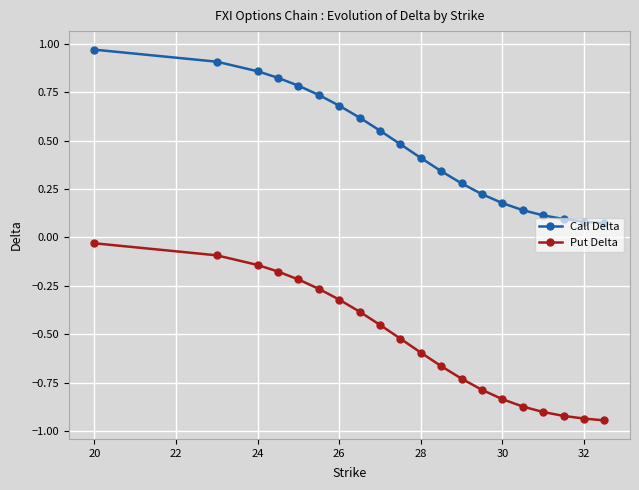

True or false: Call Delta and Put Delta cross at least once.

False